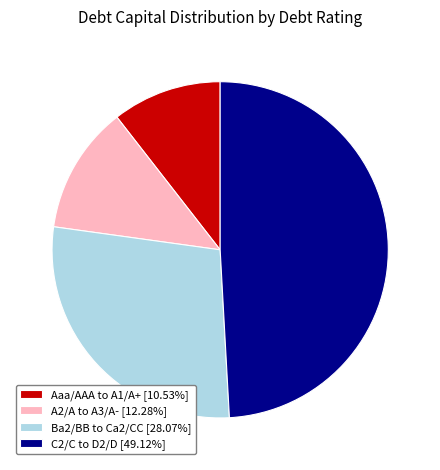

Is there any slice that represents more than half of the pie?

No